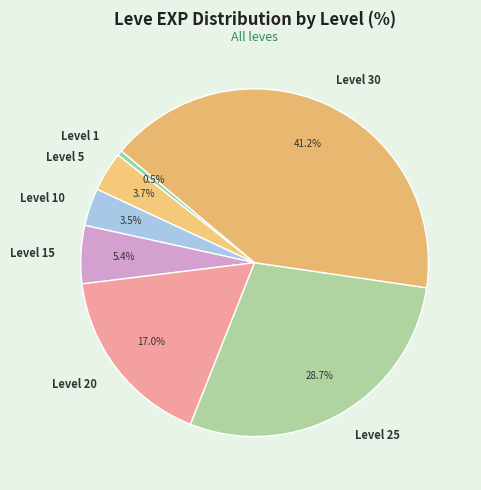

What is the smallest slice in the pie chart?

Level 1